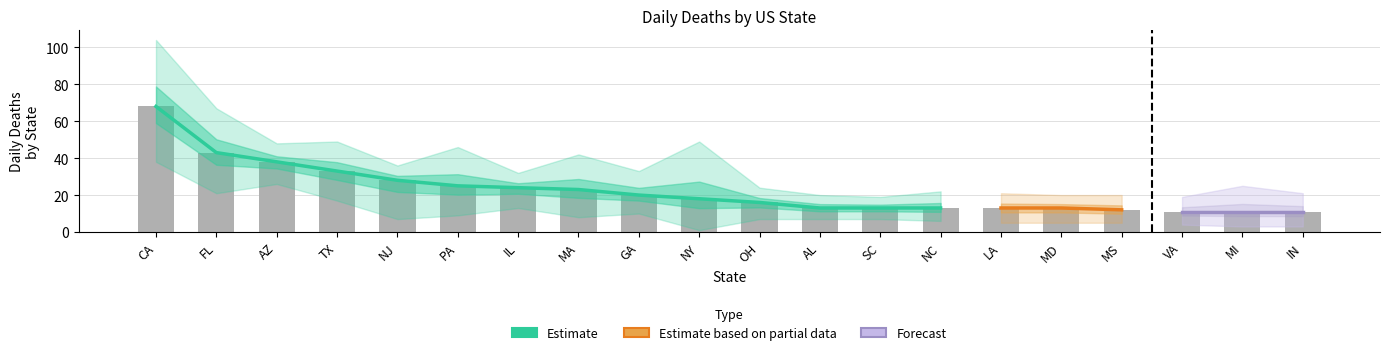

At which label does daily_deaths_upper reach its peak?

CA